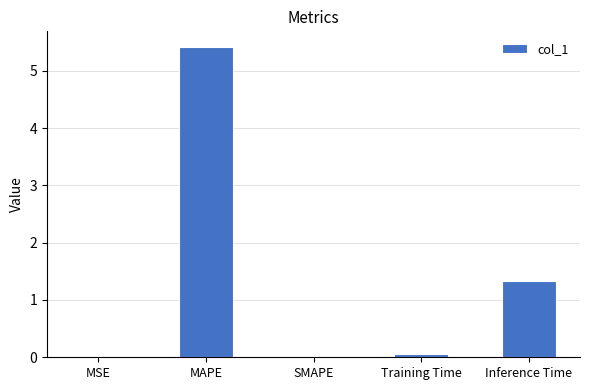

What is the sum of the values at MSE and MAPE?

5.4